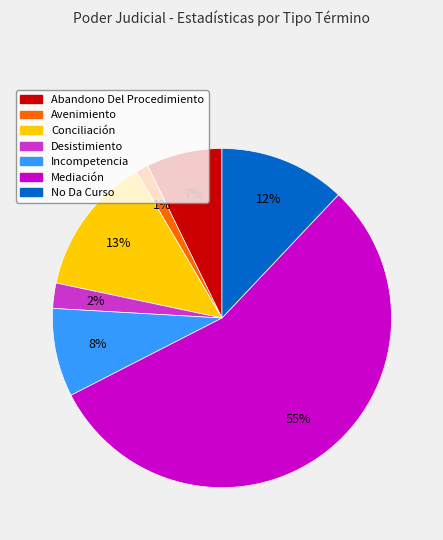

Which has a higher value, Incompetencia or No Da Curso?

No Da Curso